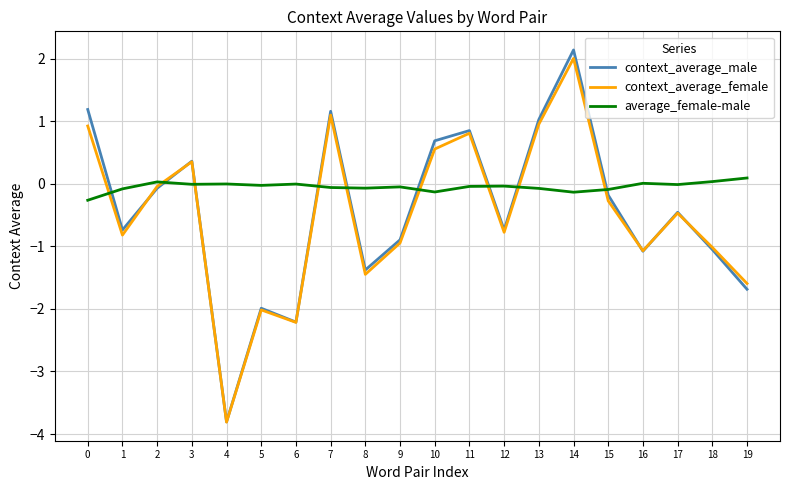

How many negative values does the context_average_female series have?

13